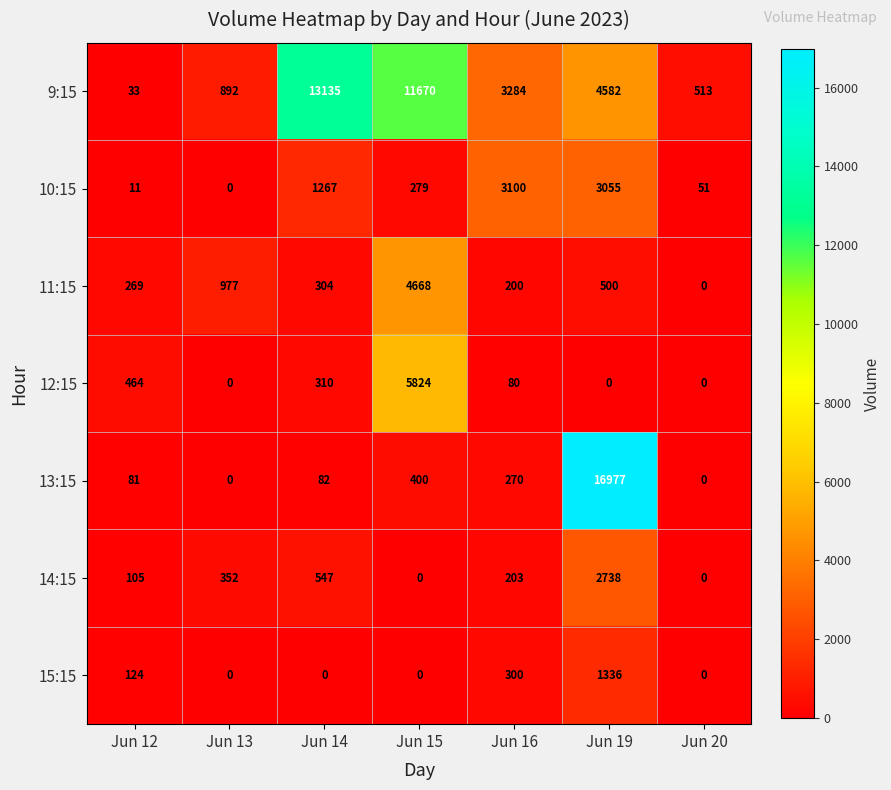

Rank the categories by 10:15 value from highest to lowest.

Jun 16, Jun 19, Jun 14, Jun 15, Jun 20, Jun 12, Jun 13